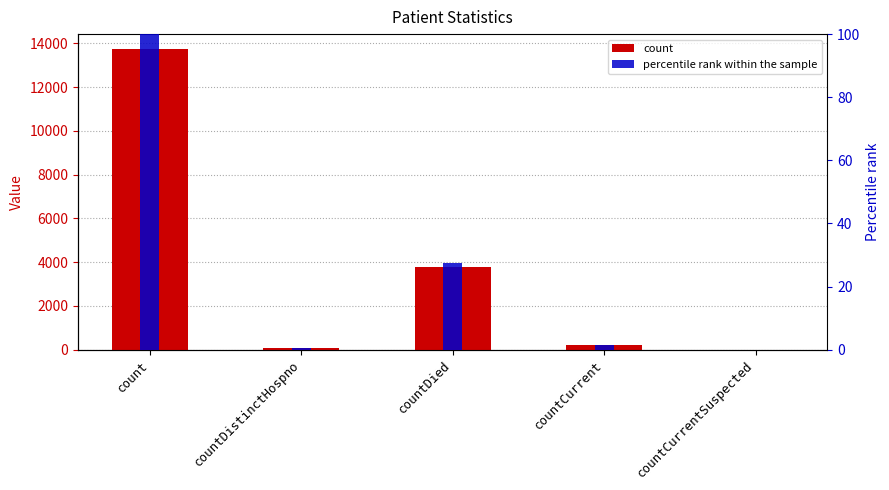

Between countDied and countDistinctHospno, which is larger?

countDied